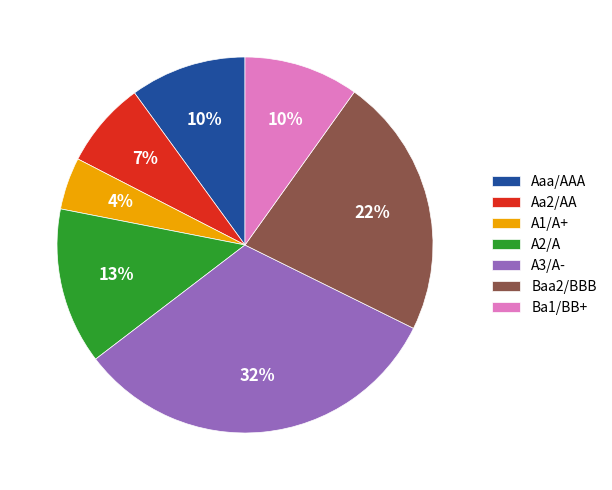

To the nearest percent, what portion does Aa2/AA represent?

7%